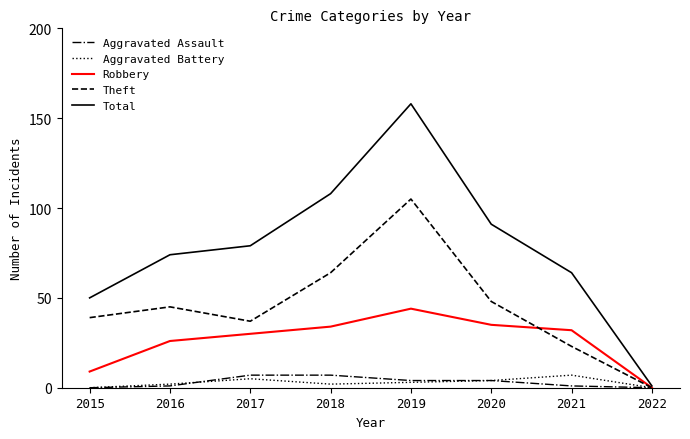

How many categories are shown in the chart?

8